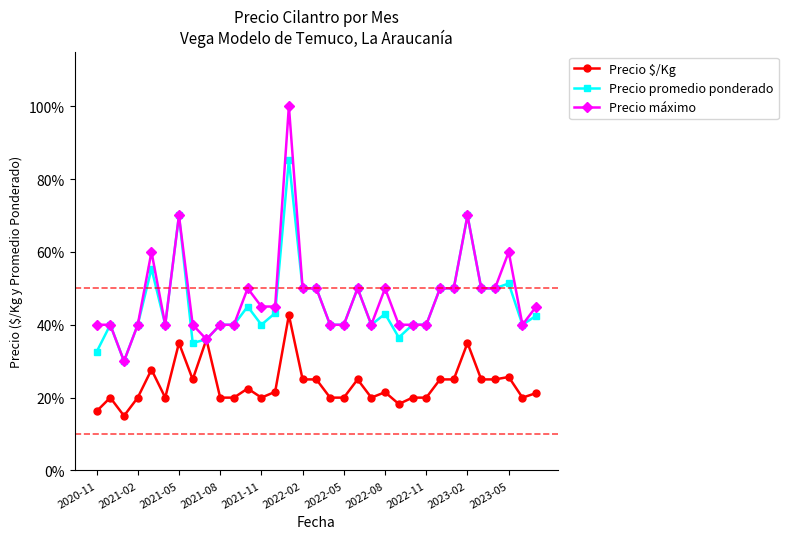

True or false: Precio promedio ponderado has more than 2 interior local peaks.

True